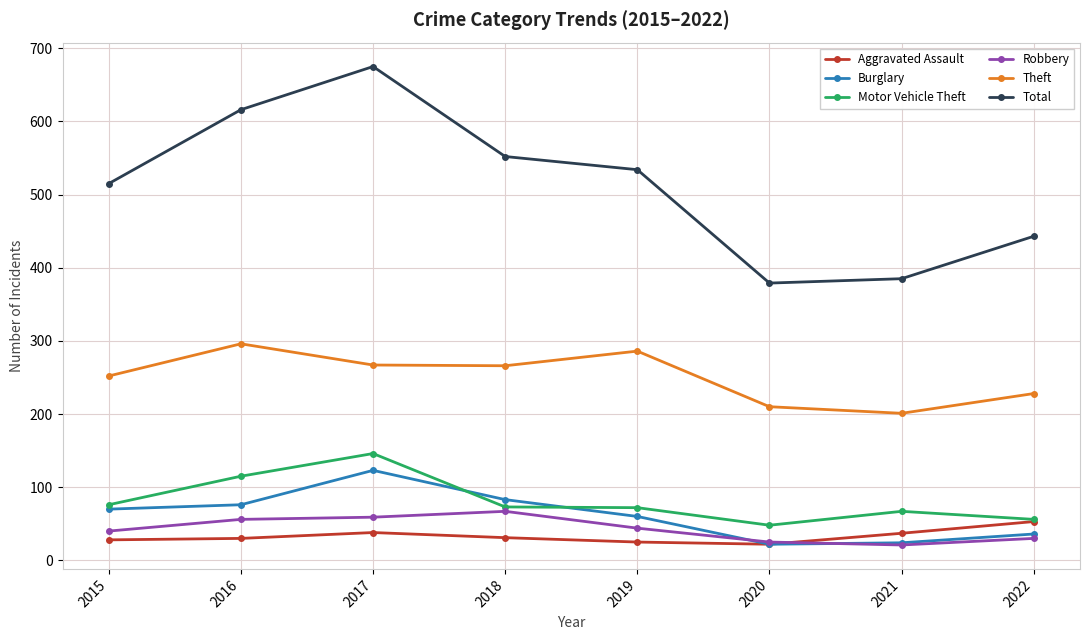

True or false: Theft and Motor Vehicle Theft intersect in this chart.

False